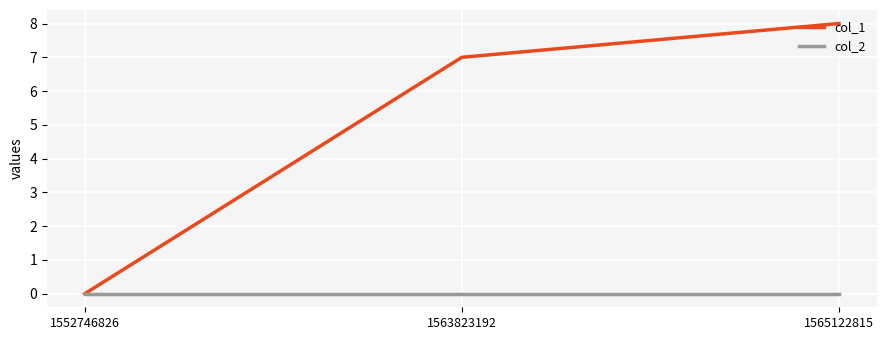

At which label does col_1 reach its peak?

1565122815